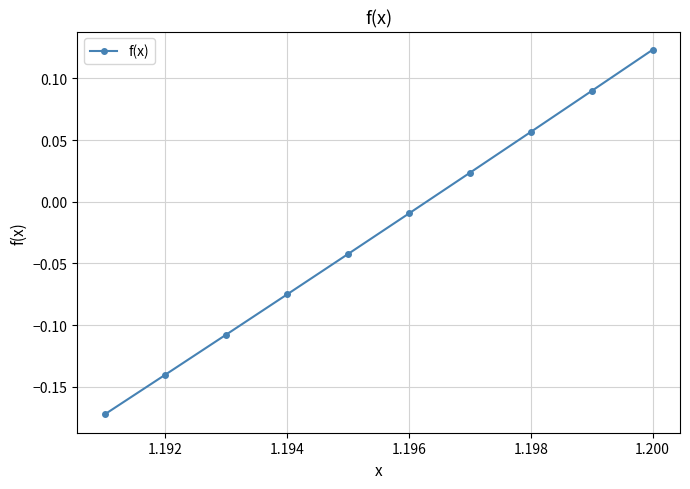

True or false: there are more than 1 points higher than both neighbors.

False